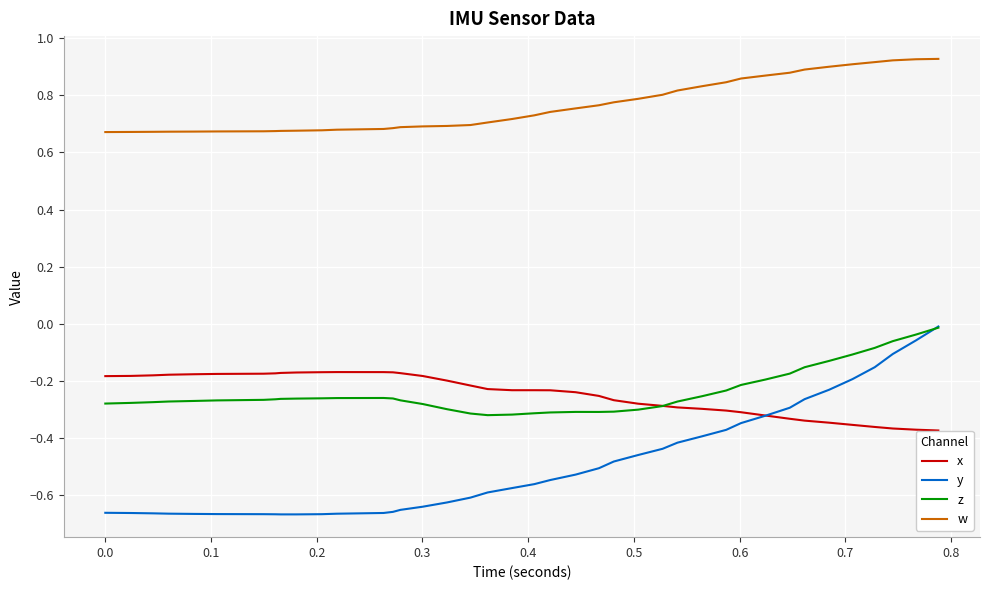

Which series has the largest total across all categories?

w